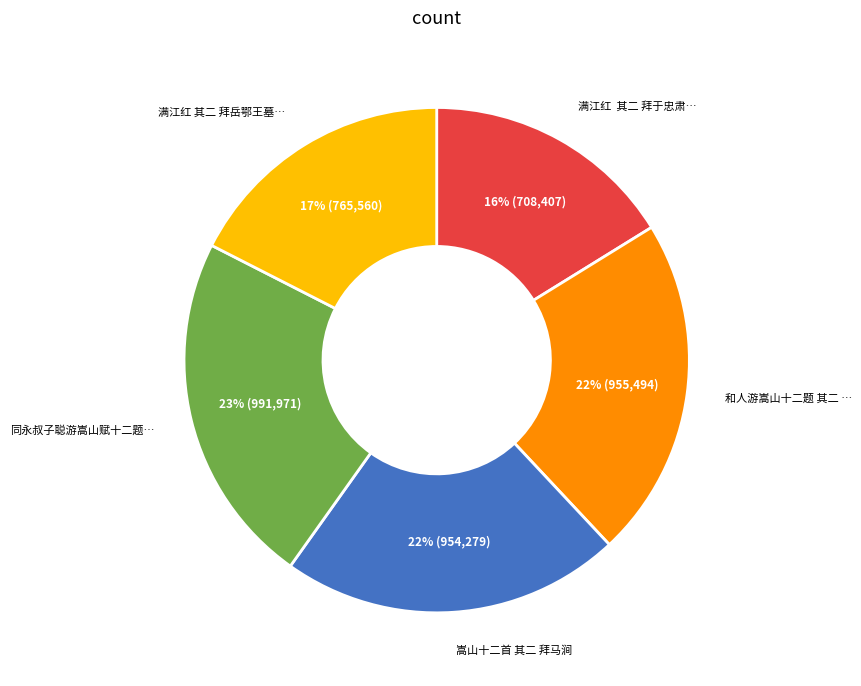

To the nearest percent, what is the average slice percentage?

20%